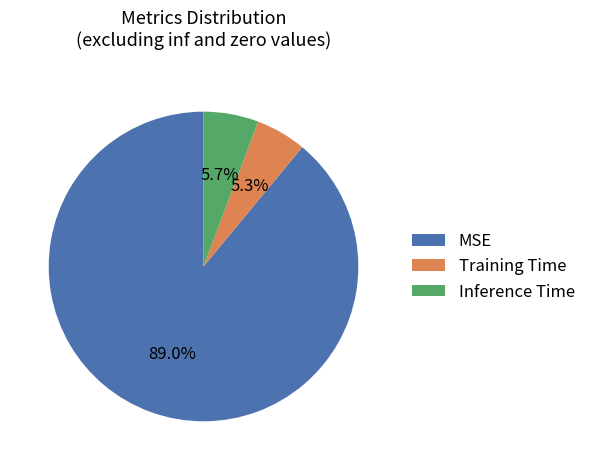

Combined, what portion of the pie is Inference Time and MSE?

94.7%